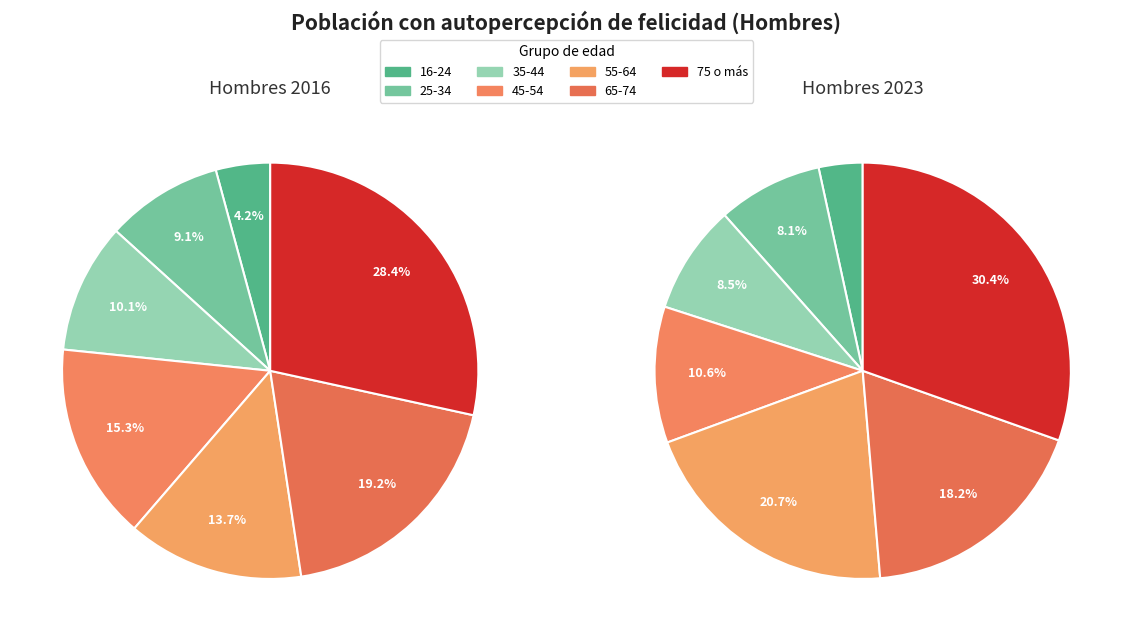

To the nearest percent, what is the average slice percentage?

14%